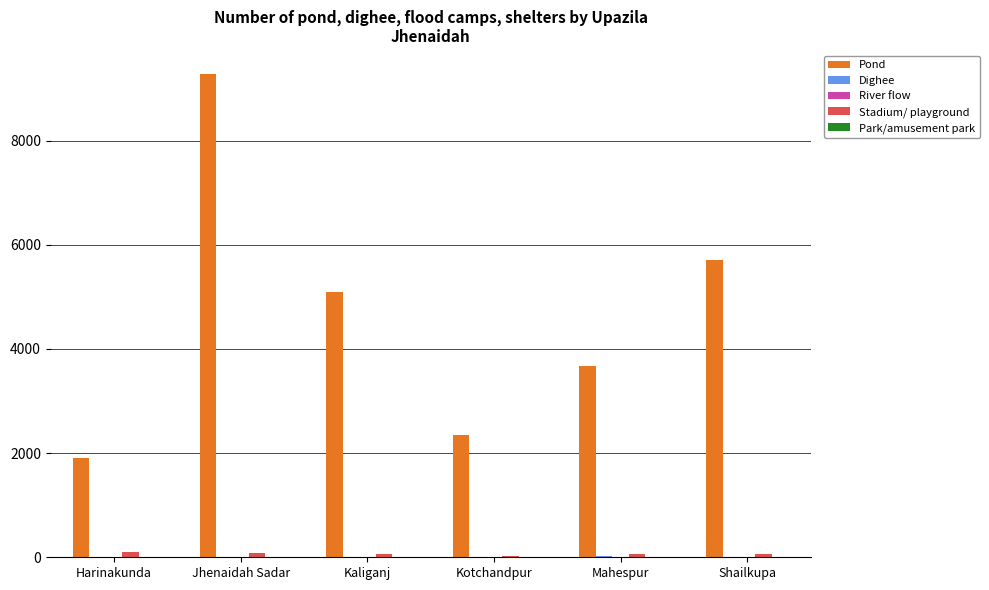

What is the sum of all Pond values?

28009